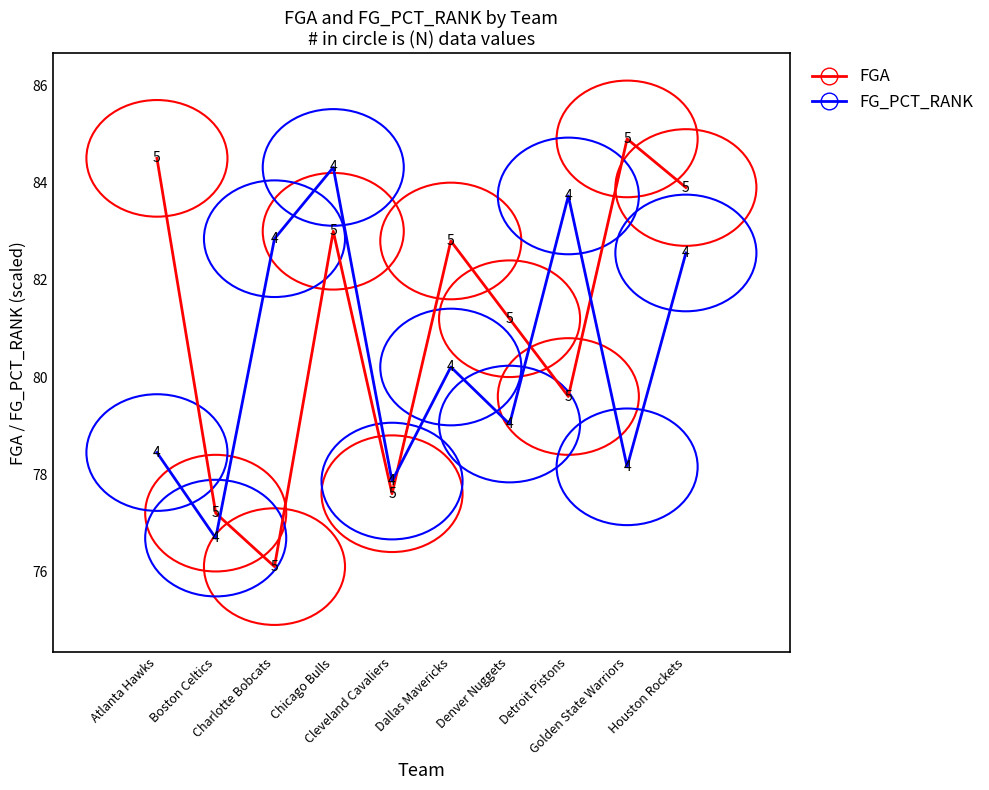

What position from the left is Dallas Mavericks?

6